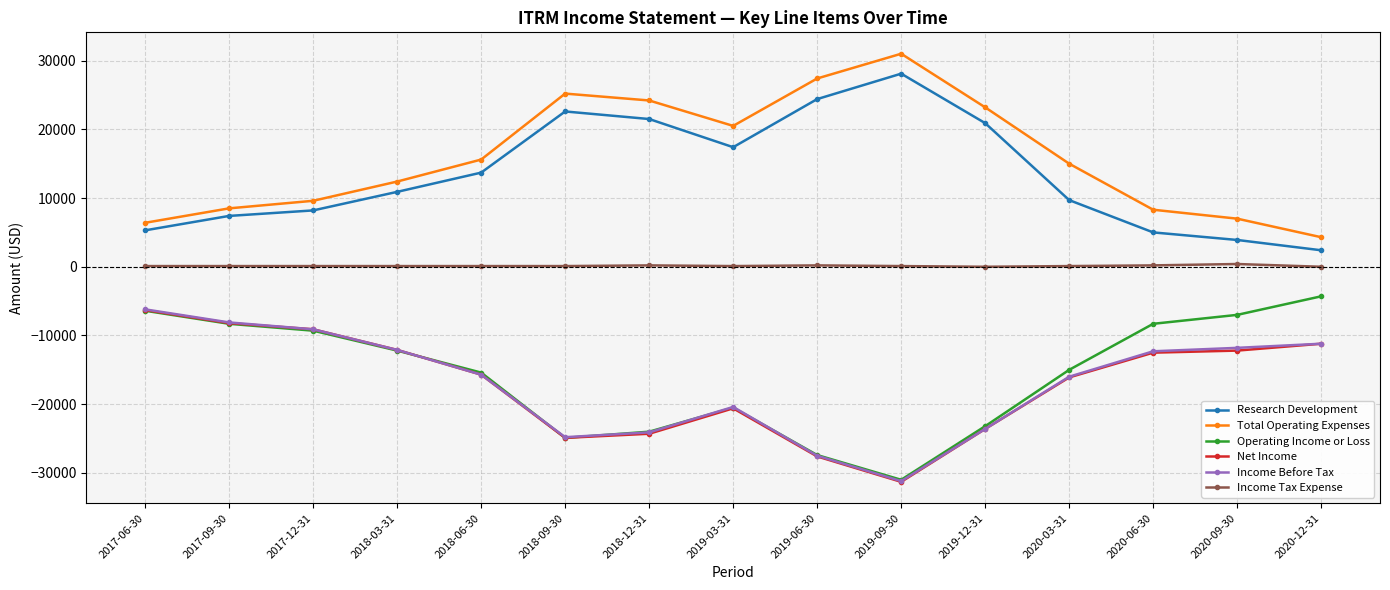

What is the average value of the Income Before Tax series?

-16940